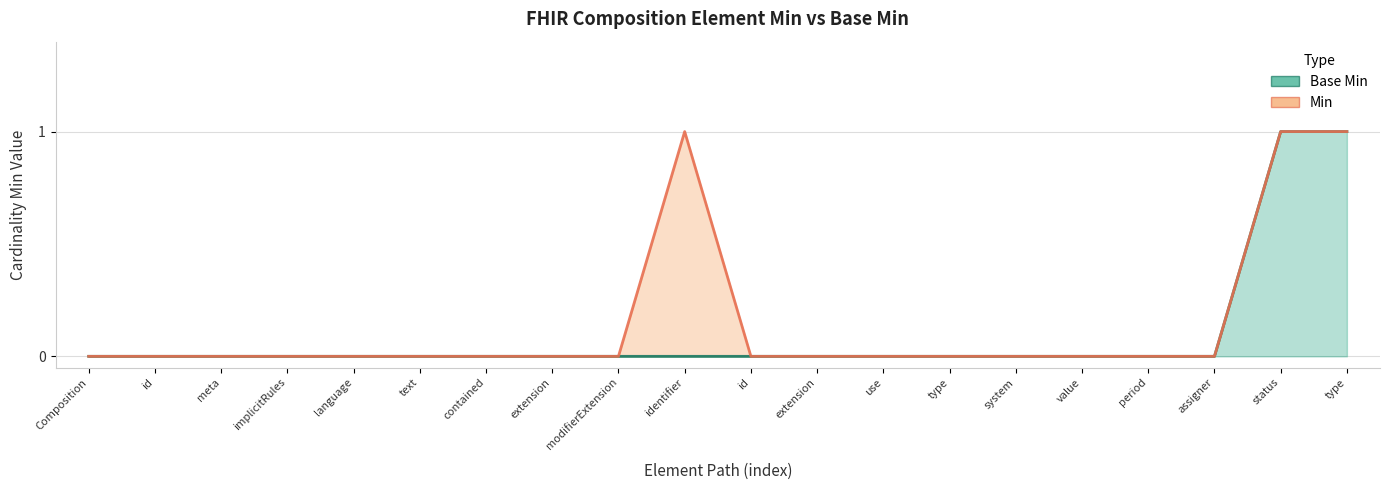

What is the difference between the maximum and minimum values in the Min series?

1